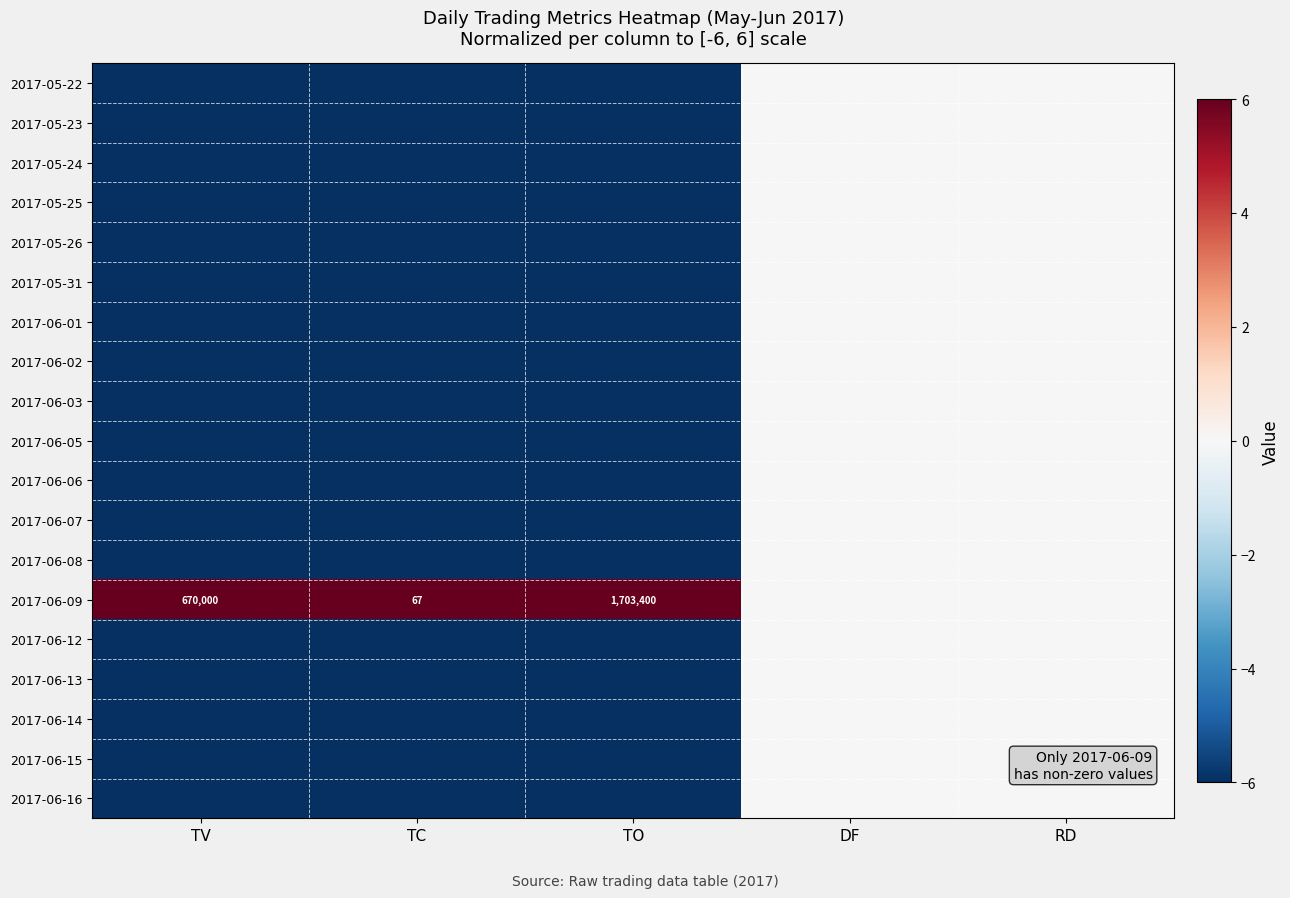

At how many categories does at least one series exceed -3?

5